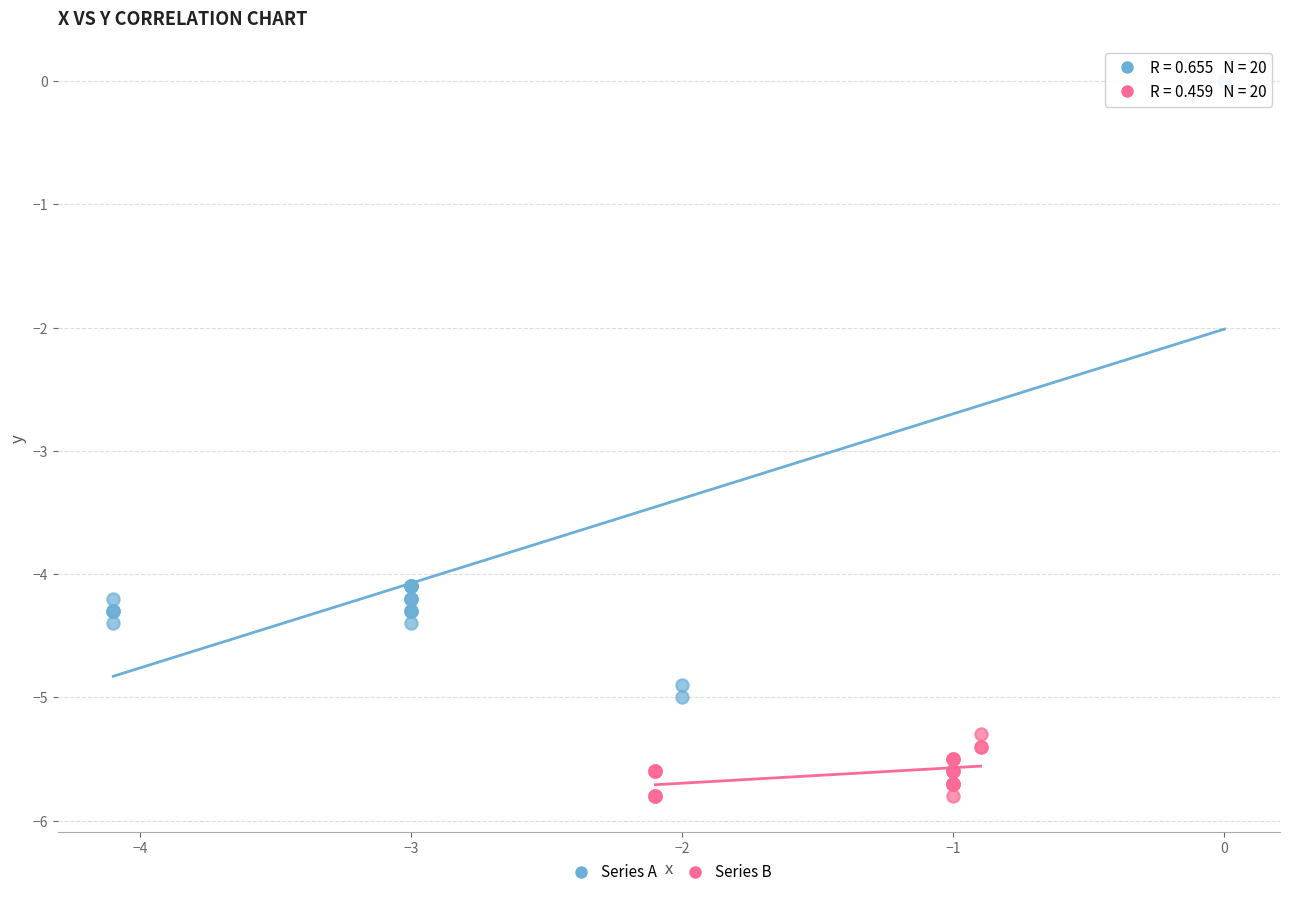

Which series contains the highest Y value?

Series A